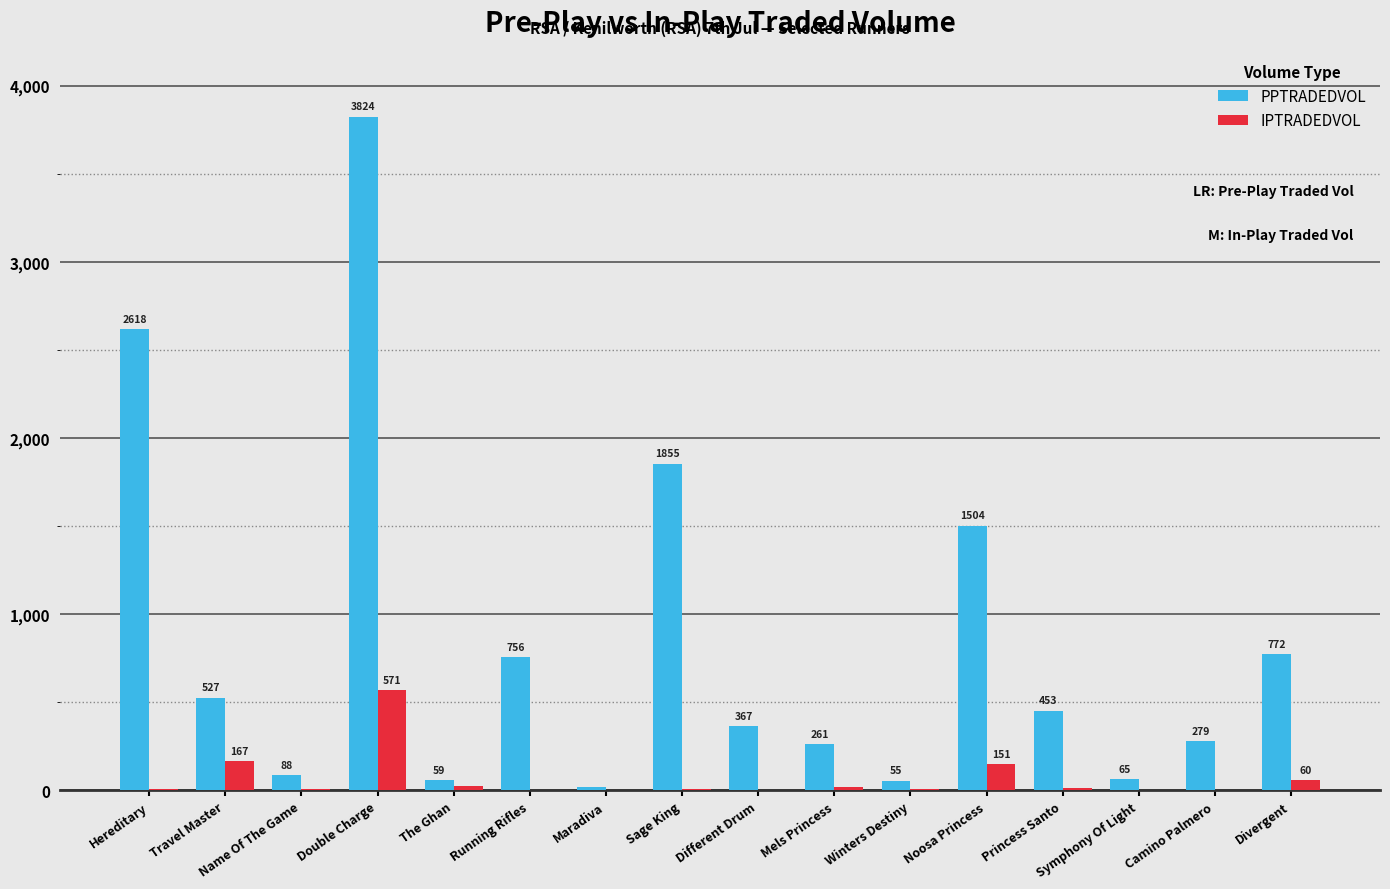

How many groups of bars are there?

16